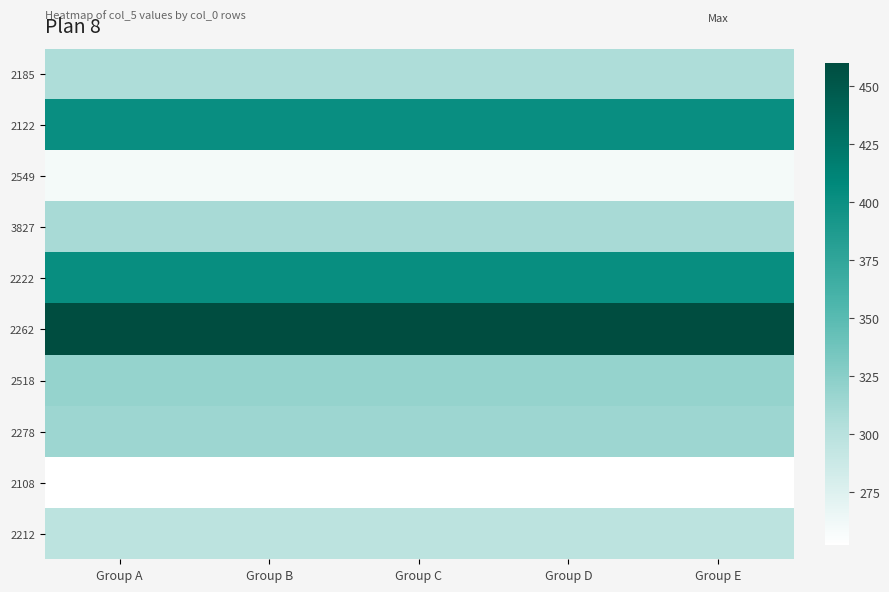

List the series in order of their peak value, lowest first.

2108, 2549, 2212, 2185, 3827, 2278, 2518, 2122, 2222, 2262